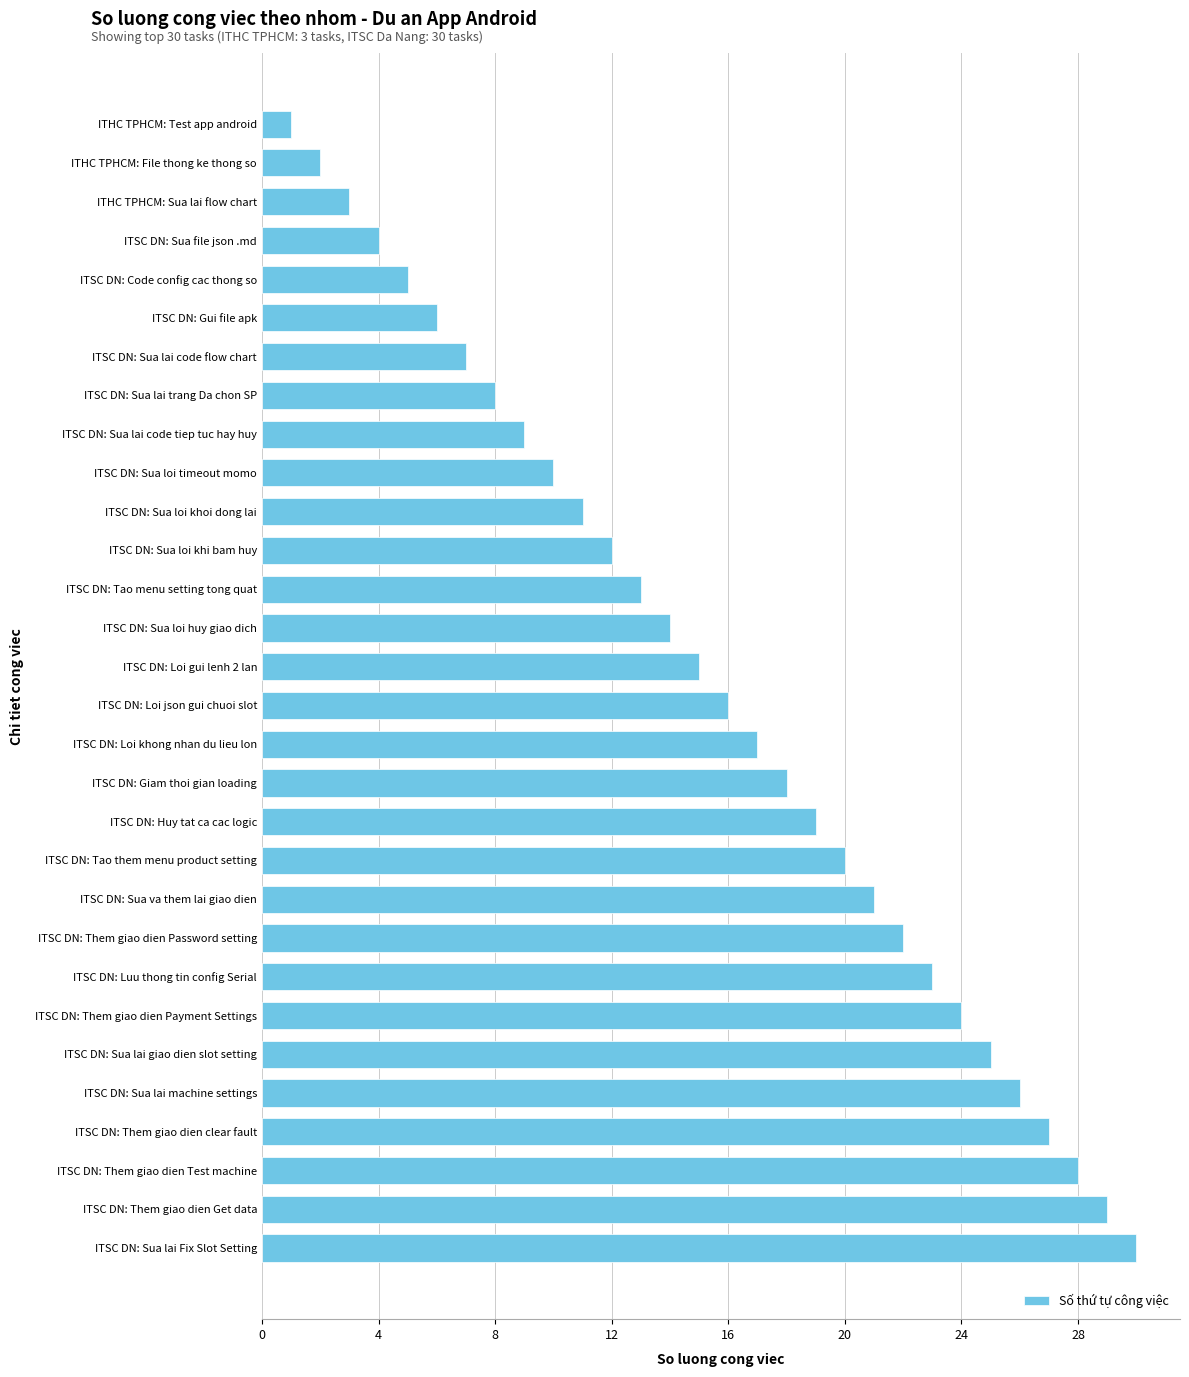

List the labels in order of value, largest first.

ITSC DN: Sua lai Fix Slot Setting, ITSC DN: Them giao dien Get data, ITSC DN: Them giao dien Test machine, ITSC DN: Them giao dien clear fault, ITSC DN: Sua lai machine settings, ITSC DN: Sua lai giao dien slot setting, ITSC DN: Them giao dien Payment Settings, ITSC DN: Luu thong tin config Serial, ITSC DN: Them giao dien Password setting, ITSC DN: Sua va them lai giao dien, ITSC DN: Tao them menu product setting, ITSC DN: Huy tat ca cac logic, ITSC DN: Giam thoi gian loading, ITSC DN: Loi khong nhan du lieu lon, ITSC DN: Loi json gui chuoi slot, ITSC DN: Loi gui lenh 2 lan, ITSC DN: Sua loi huy giao dich, ITSC DN: Tao menu setting tong quat, ITSC DN: Sua loi khi bam huy, ITSC DN: Sua loi khoi dong lai, ITSC DN: Sua loi timeout momo, ITSC DN: Sua lai code tiep tuc hay huy, ITSC DN: Sua lai trang Da chon SP, ITSC DN: Sua lai code flow chart, ITSC DN: Gui file apk, ITSC DN: Code config cac thong so, ITSC DN: Sua file json .md, ITHC TPHCM: Sua lai flow chart, ITHC TPHCM: File thong ke thong so, ITHC TPHCM: Test app android